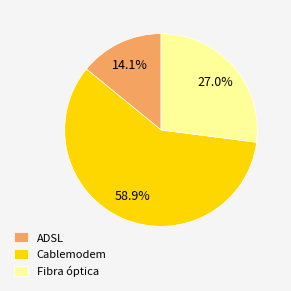

Rank the categories by value from lowest to highest.

ADSL, Fibra óptica, Cablemodem